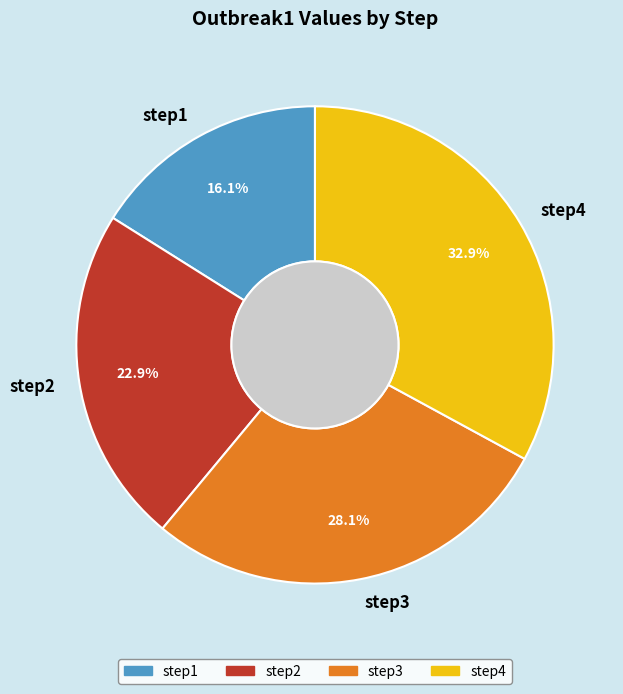

To the nearest percent, what is the average slice percentage?

25%